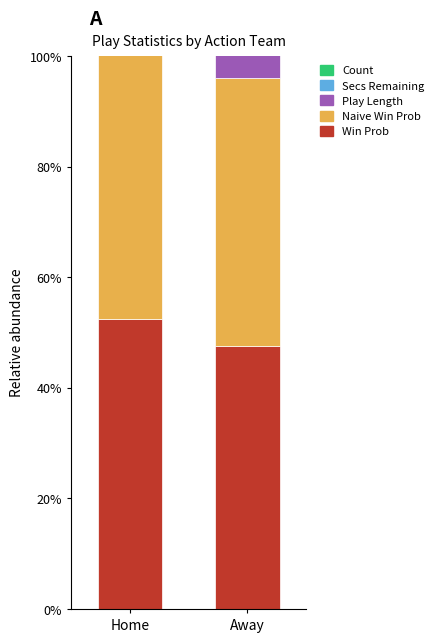

What is the difference between the Win Prob values at Away and Home?

4.8